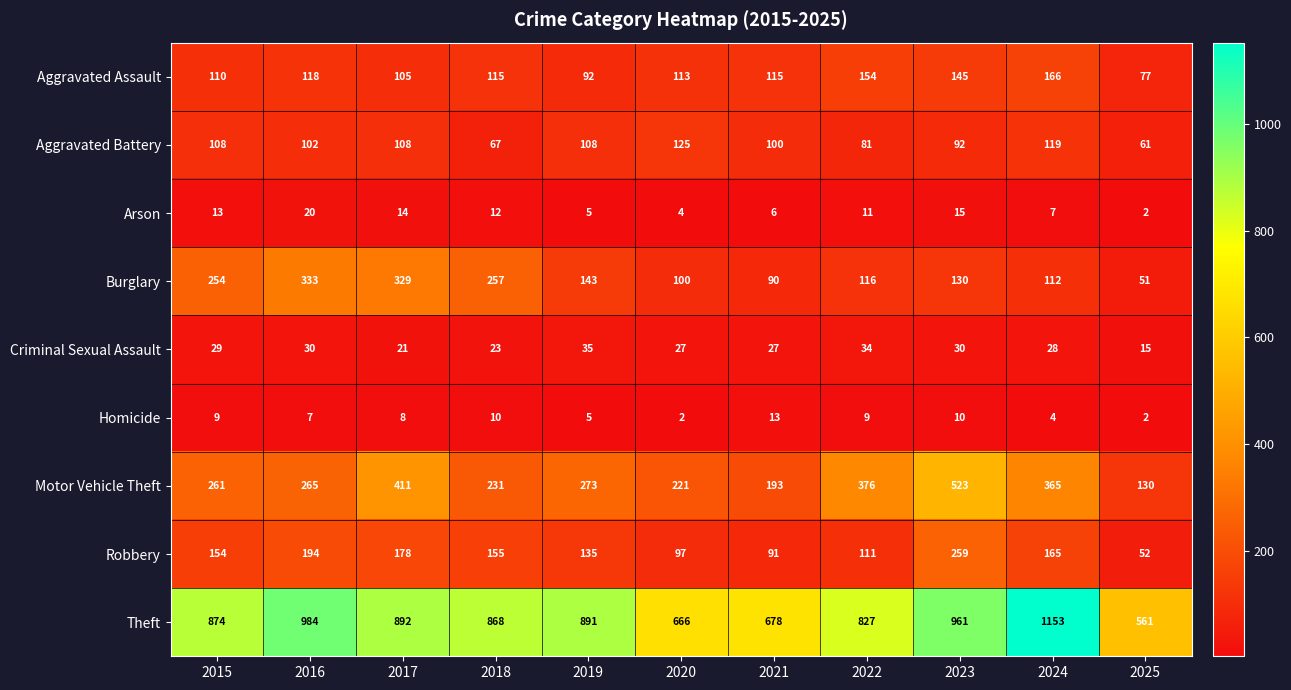

Which label corresponds to the largest value in the chart?

2024